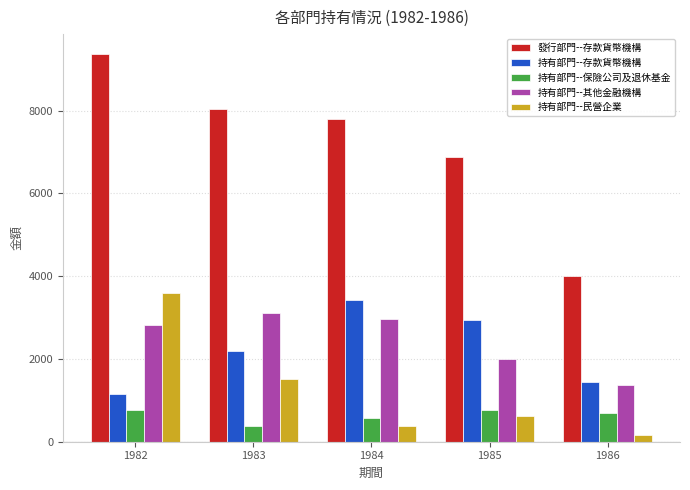

Where is 持有部門--民營企業 nearest to the value 1881?

1983